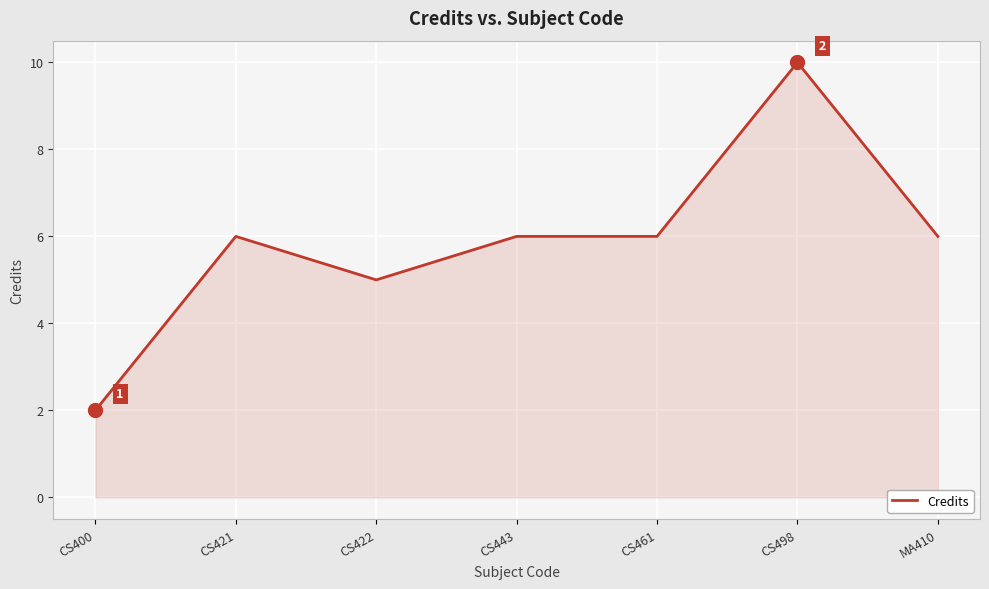

At which category does the data reach its first local peak?

CS421